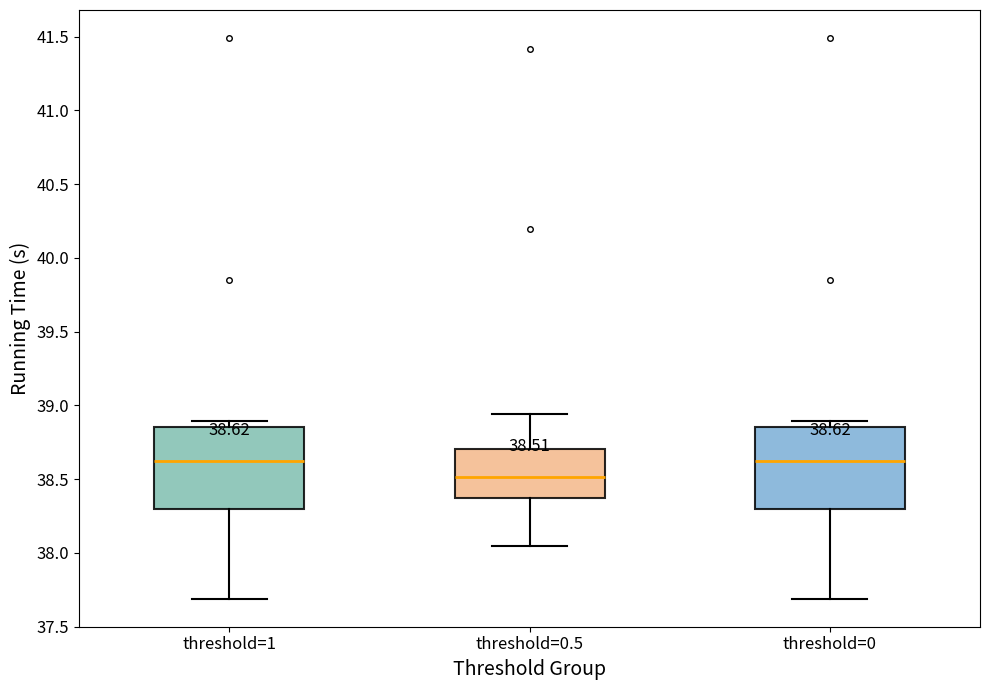

Which box has the lowest median line?

threshold=0.5